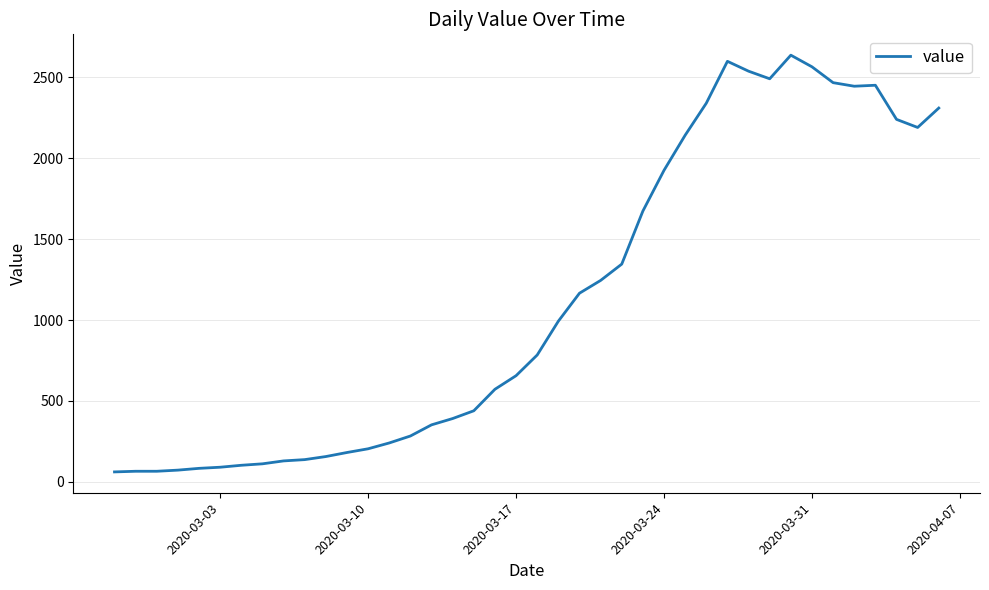

What is the difference between the maximum and minimum values?

2577